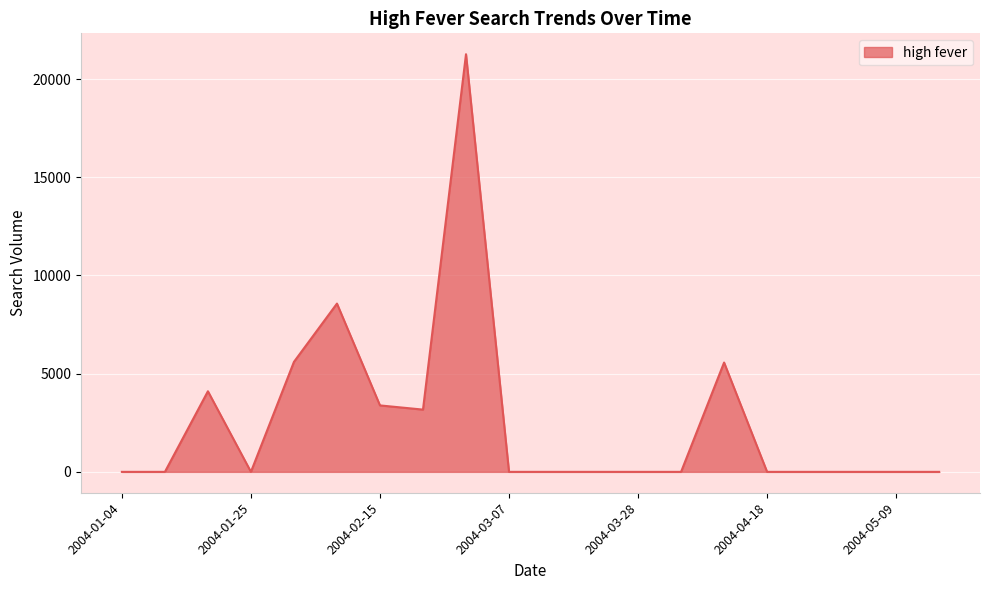

What is the difference between the maximum and minimum values?

21267.9